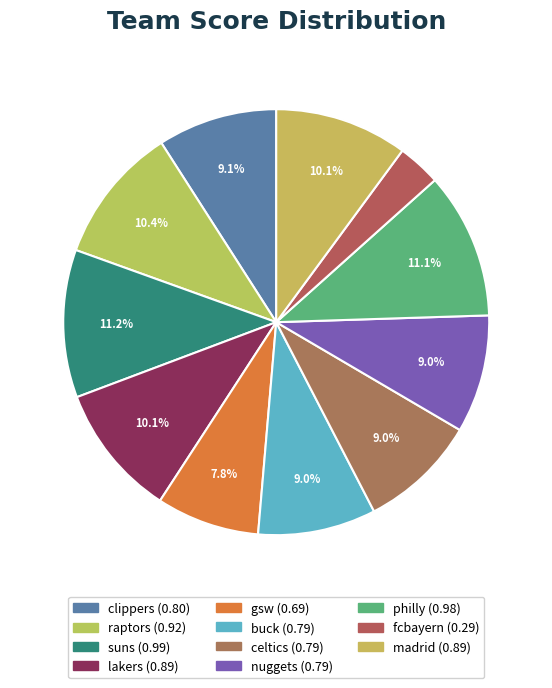

Which category has the smallest portion of the pie?

fcbayern